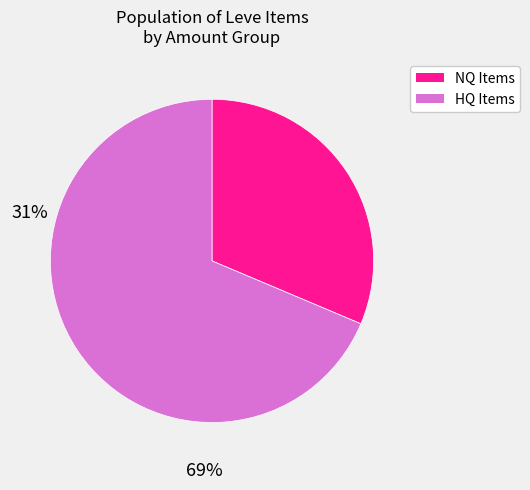

Which category has the smallest portion of the pie?

NQ Items